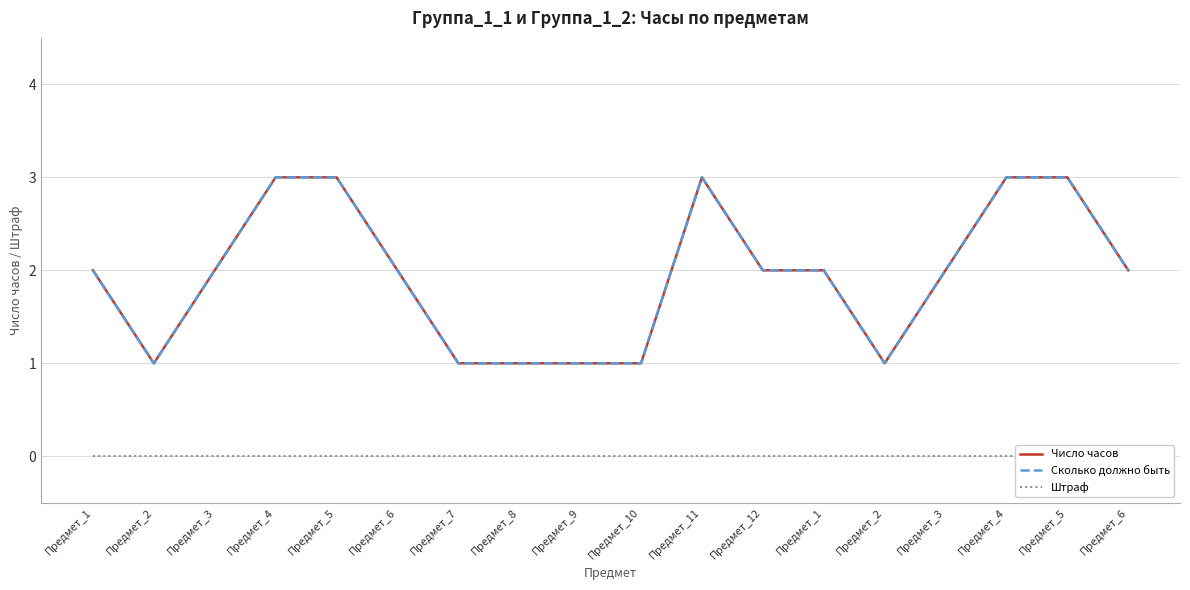

Where is the first local maximum for Сколько должно быть?

Предмет_11